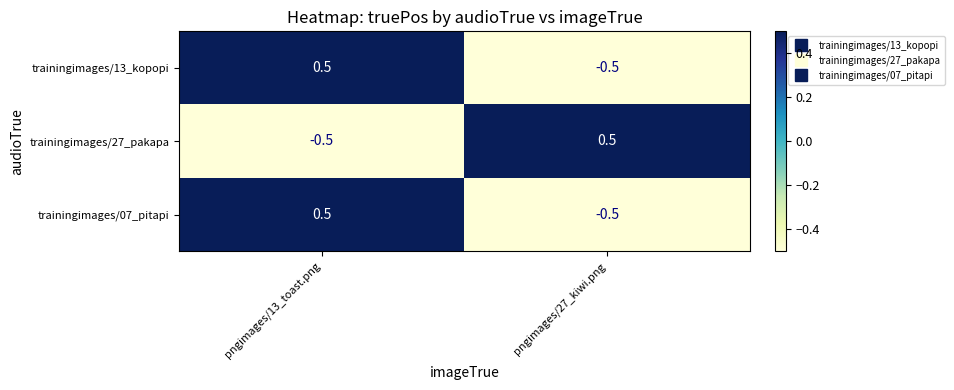

Reading left to right, what are all the values shown in this chart?

trainingimages/13_kopopi: 0.5	-0.5
trainingimages/27_pakapa: -0.5	0.5
trainingimages/07_pitapi: 0.5	-0.5